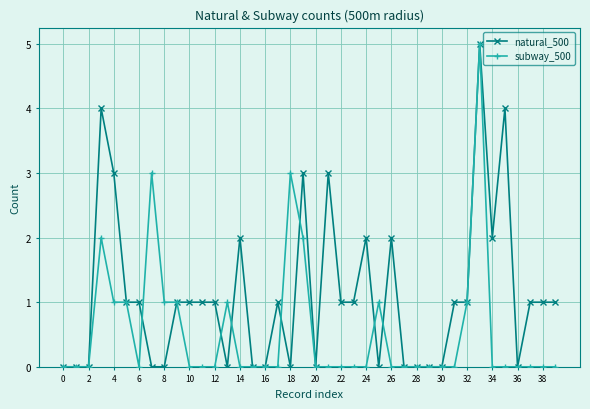

Which series has the largest total across all categories?

natural_500